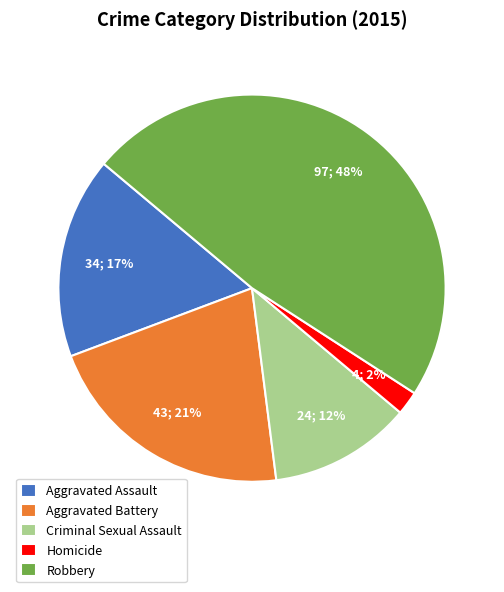

How many slices are in this pie chart?

5